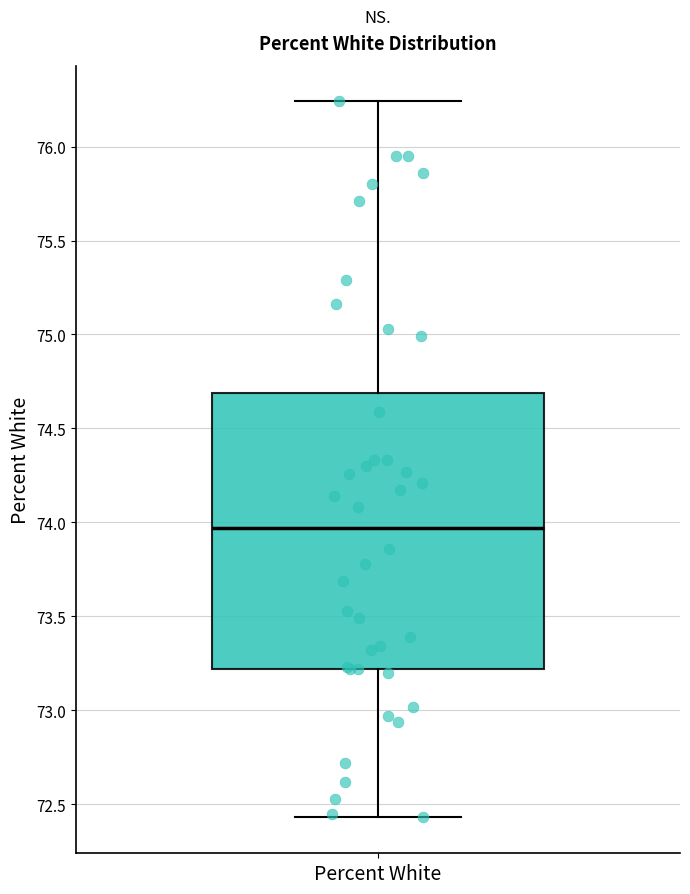

Transcribe this box plot: give where the median line is, the range the box spans, and where the two whiskers end, as read against the y-axis. The values are not printed on the chart, so give them approximately, as read against the axis.

median 73.95, box 73.20 to 74.70, whiskers 72.45 to 76.25